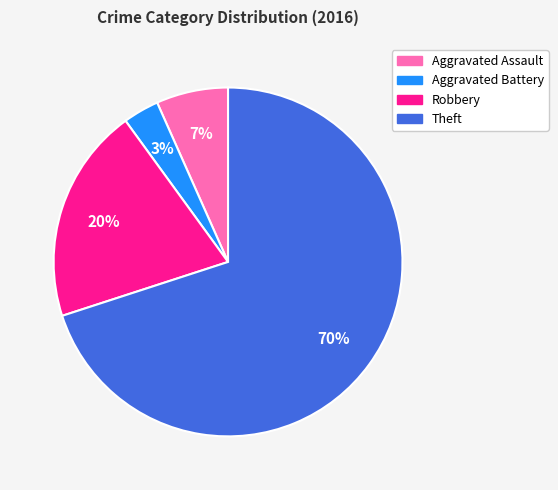

Is the sum of Aggravated Assault and Aggravated Battery greater than half?

No